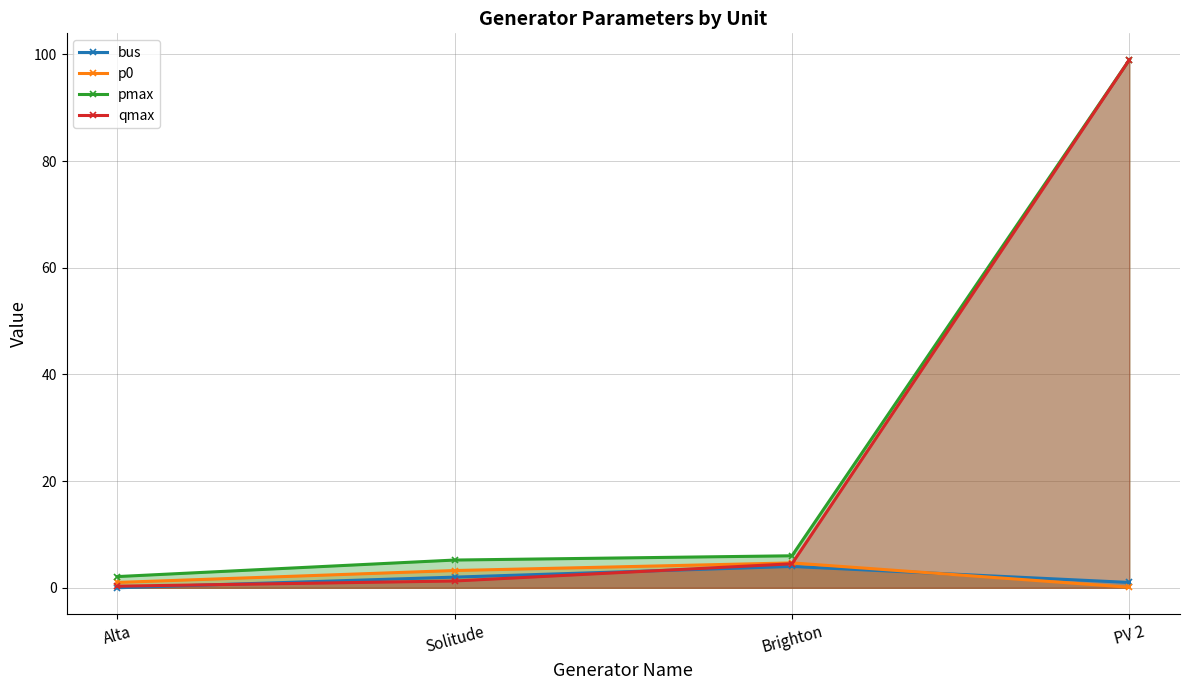

What are all the series names shown in the legend?

bus, p0, pmax, qmax